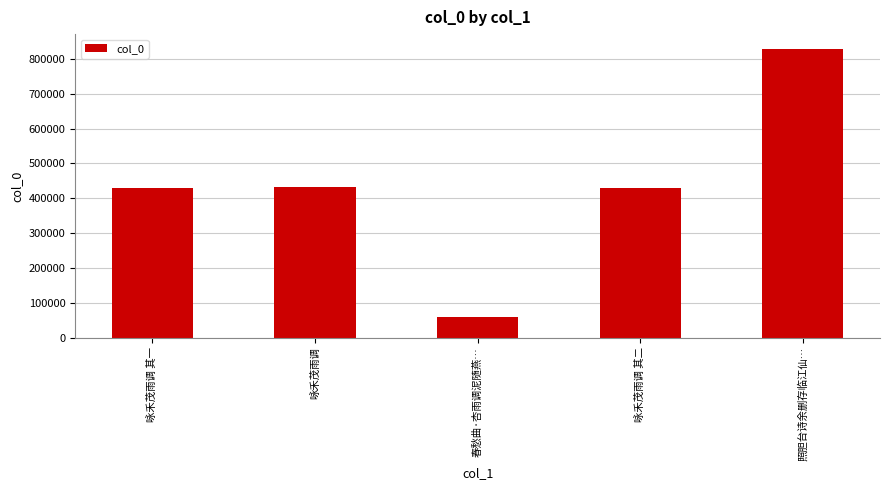

Read the value at 咏禾茂雨调 其二.

428568